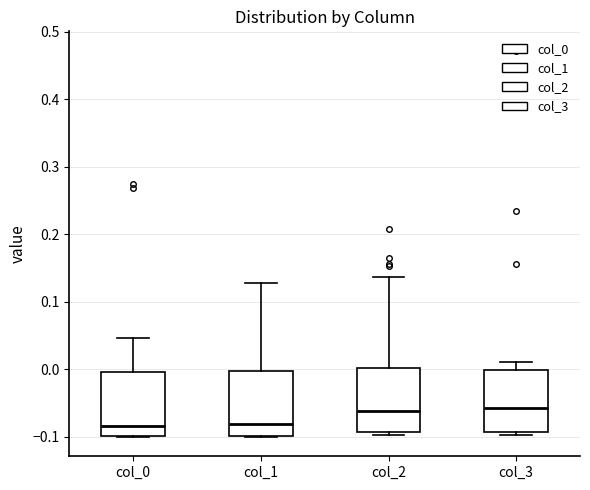

Reading left to right, transcribe this box plot: for each box, give where its median line is, the range the box spans, and where its two whiskers end, as read against the y-axis. The values are not printed on the chart, so give them approximately, as read against the axis.

col_0: median -0.08, box -0.10 to 0.00, whiskers -0.10 to 0.05
col_1: median -0.08, box -0.10 to 0.00, whiskers -0.10 to 0.13
col_2: median -0.06, box -0.09 to 0.00, whiskers -0.10 to 0.14
col_3: median -0.06, box -0.09 to 0.00, whiskers -0.10 to 0.01